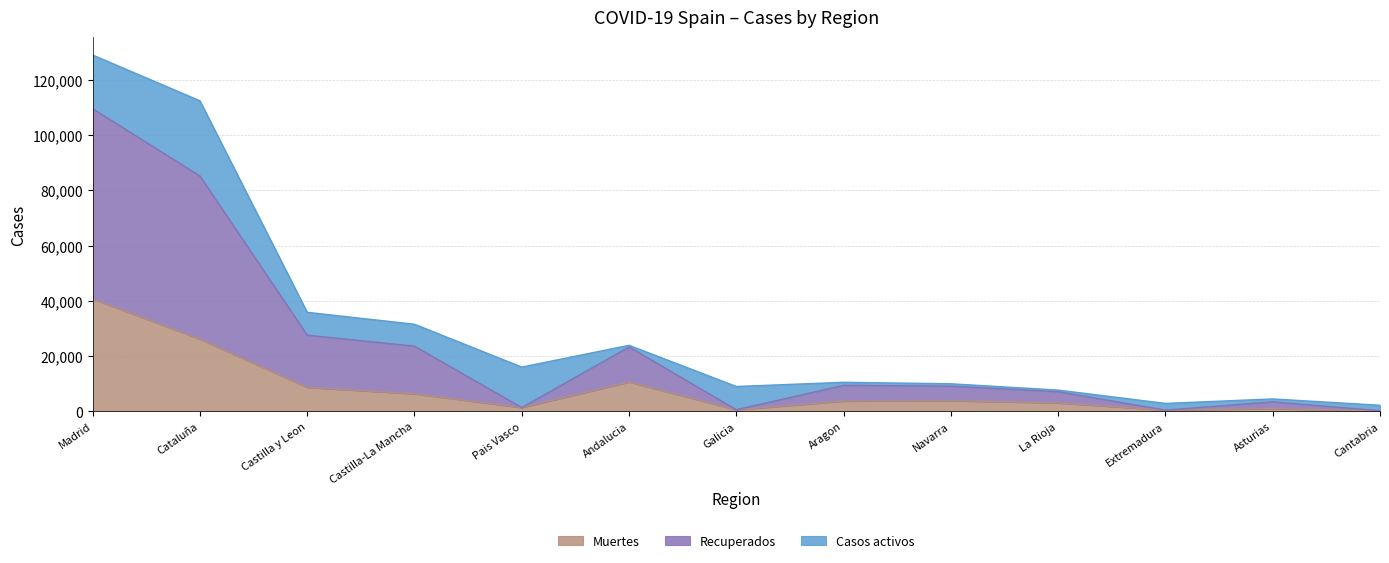

At which label does Muertes reach its peak?

Madrid